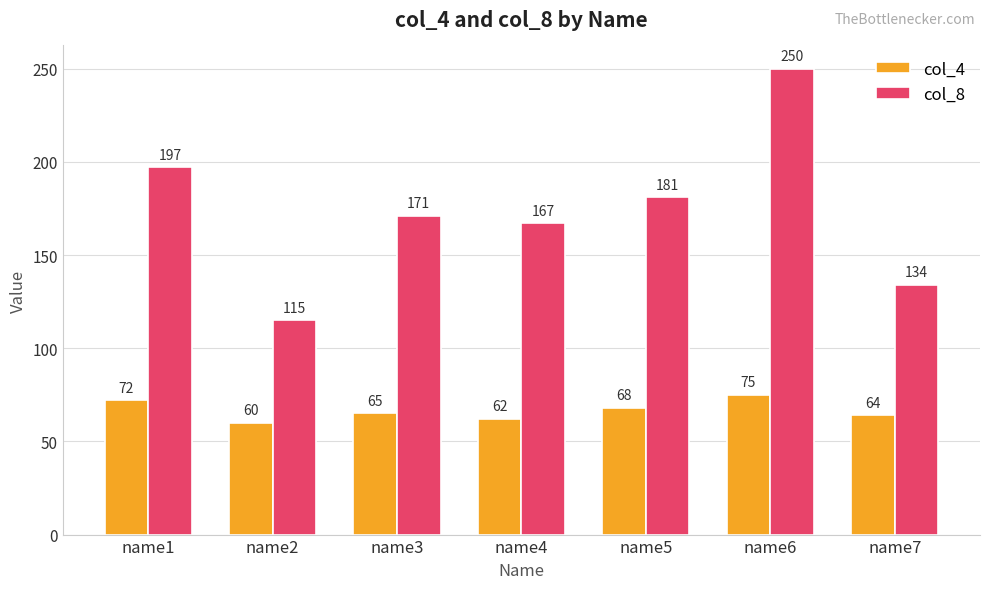

What are all the series names shown in the legend?

col_4, col_8